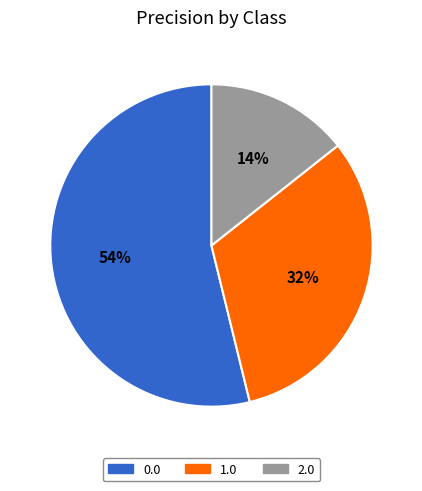

Does 2.0 account for over 50% of the chart?

No